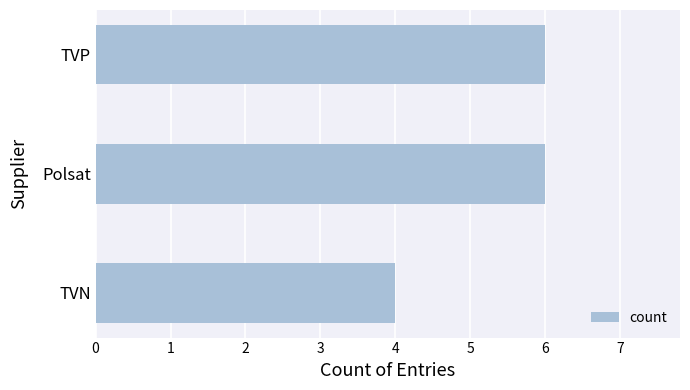

Reading top to bottom, transcribe all the data shown in this chart.

6	6	4